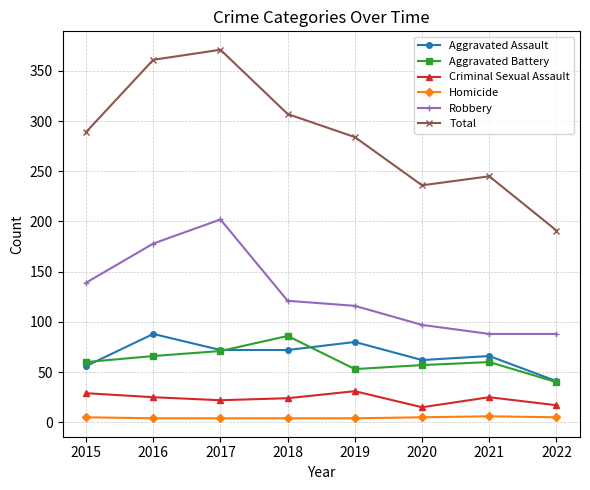

Does the chart display data point markers on the line(s)?

Yes